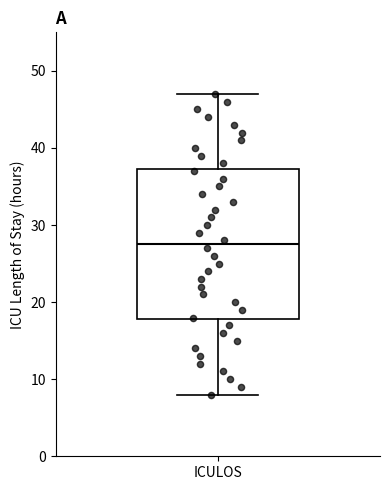

Transcribe this box plot: give where the median line is, the range the box spans, and where the two whiskers end, as read against the y-axis. The values are not printed on the chart, so give them approximately, as read against the axis.

median 28, box 18 to 37, whiskers 8 to 47